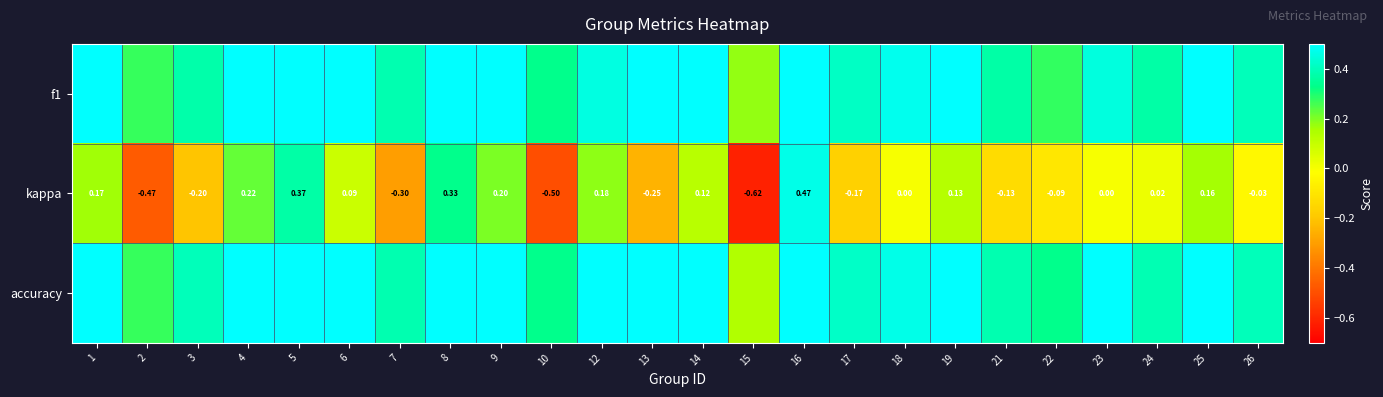

At 5, list the series in order from smallest to largest.

kappa, accuracy, f1